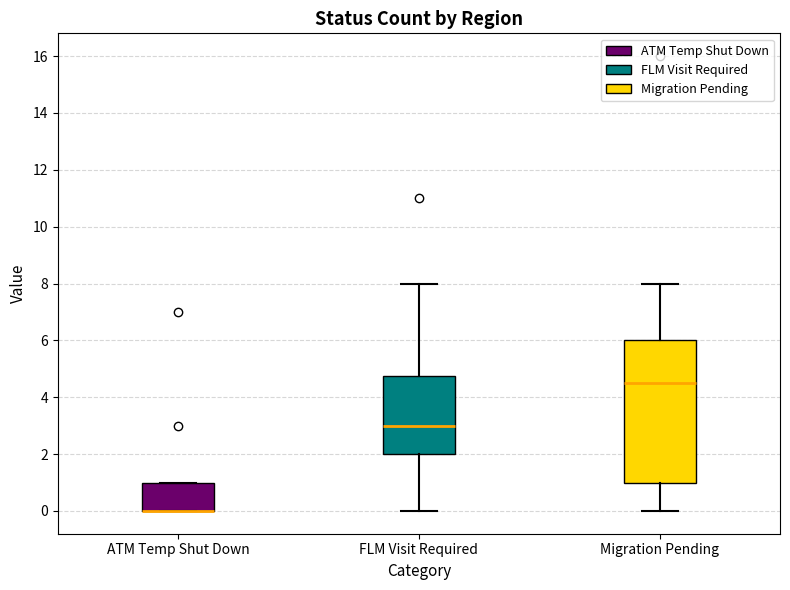

Comparing the boxes themselves (not the whiskers), which one is the tallest?

Migration Pending